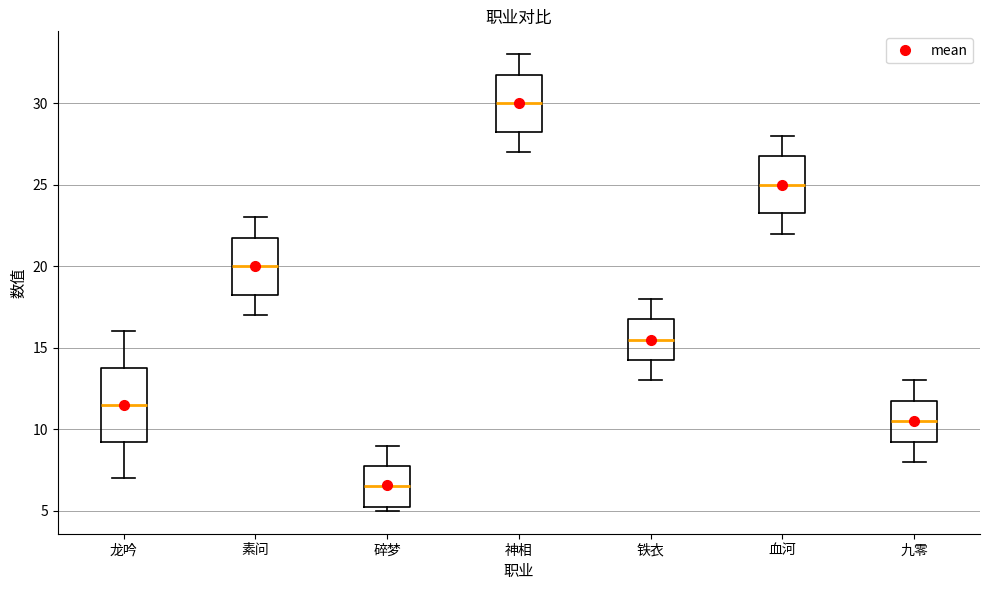

Reading left to right, read every box against the y-axis: the position of its median line, the range the box covers, and the ends of its whiskers. The values are not printed on the chart, so give them approximately, as read against the axis.

龙吟: median 11.5, box 9.5 to 14.0, whiskers 7.0 to 16.0
素问: median 20.0, box 18.5 to 22.0, whiskers 17.0 to 23.0
碎梦: median 6.5, box 5.5 to 8.0, whiskers 5.0 to 9.0
神相: median 30.0, box 28.5 to 32.0, whiskers 27.0 to 33.0
铁衣: median 15.5, box 14.5 to 17.0, whiskers 13.0 to 18.0
血河: median 25.0, box 23.5 to 27.0, whiskers 22.0 to 28.0
九零: median 10.5, box 9.5 to 12.0, whiskers 8.0 to 13.0